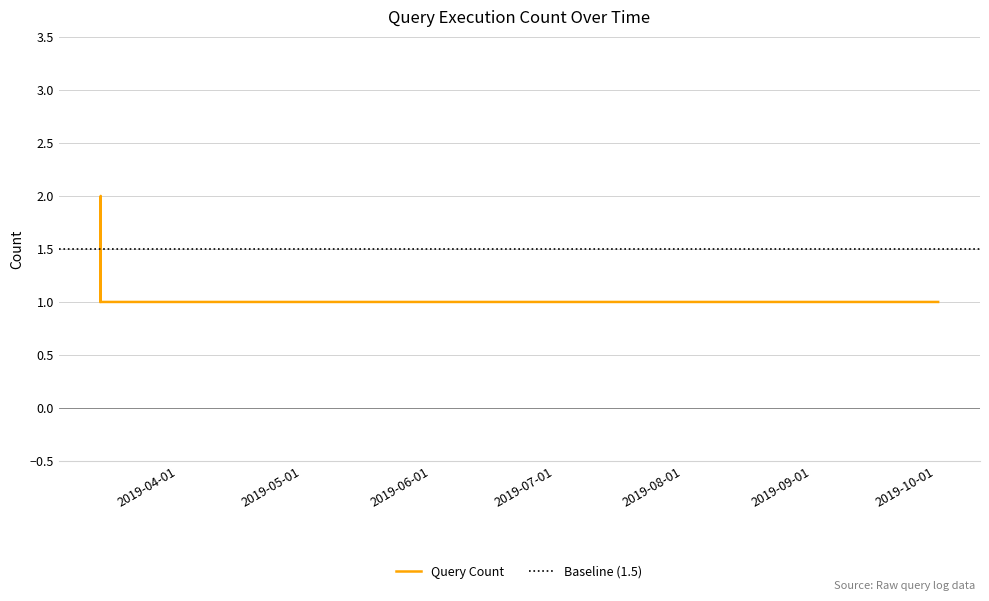

List the labels in order of value, largest first.

2019-03-13 10:31:00, 2019-03-13 10:33:00, 2019-03-13 10:38:00, 2019-03-13 10:42:00, 2019-03-13 10:43:00, 2019-03-13 10:46:00, 2019-03-13 10:48:00, 2019-03-13 10:49:00, 2019-03-13 10:25:00, 2019-03-13 10:26:00, 2019-03-13 10:27:00, 2019-03-13 10:28:00, 2019-03-13 10:51:00, 2019-03-13 10:52:00, 2019-03-21 04:35:00, 2019-04-11 05:58:00, 2019-10-01 10:44:00